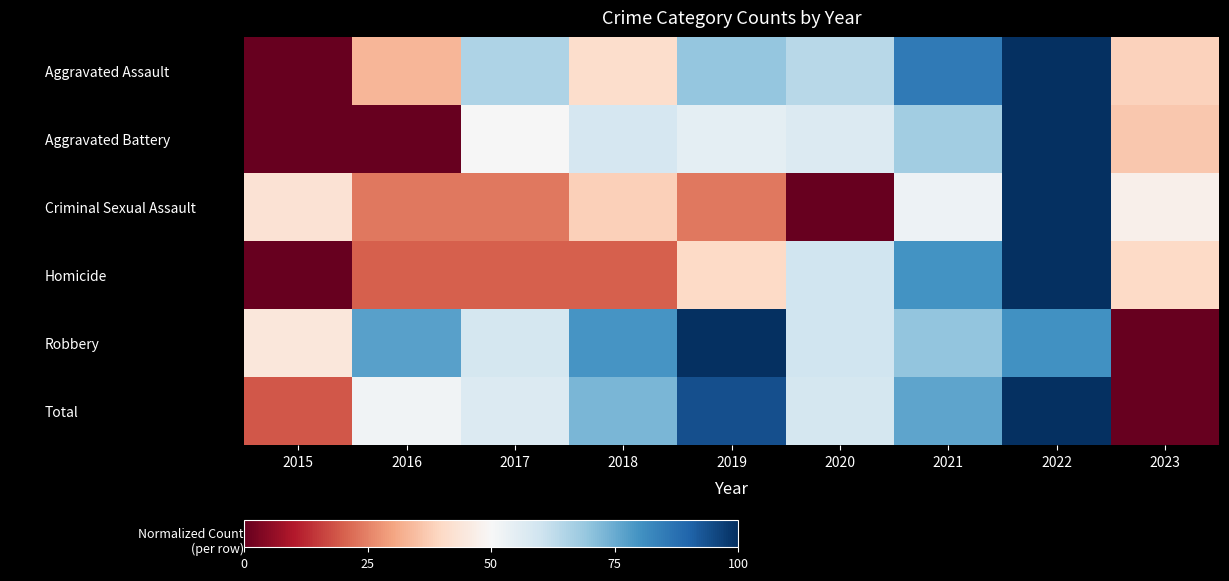

List the series in order of their peak value, highest first.

Aggravated Assault, Aggravated Battery, Criminal Sexual Assault, Homicide, Robbery, Total